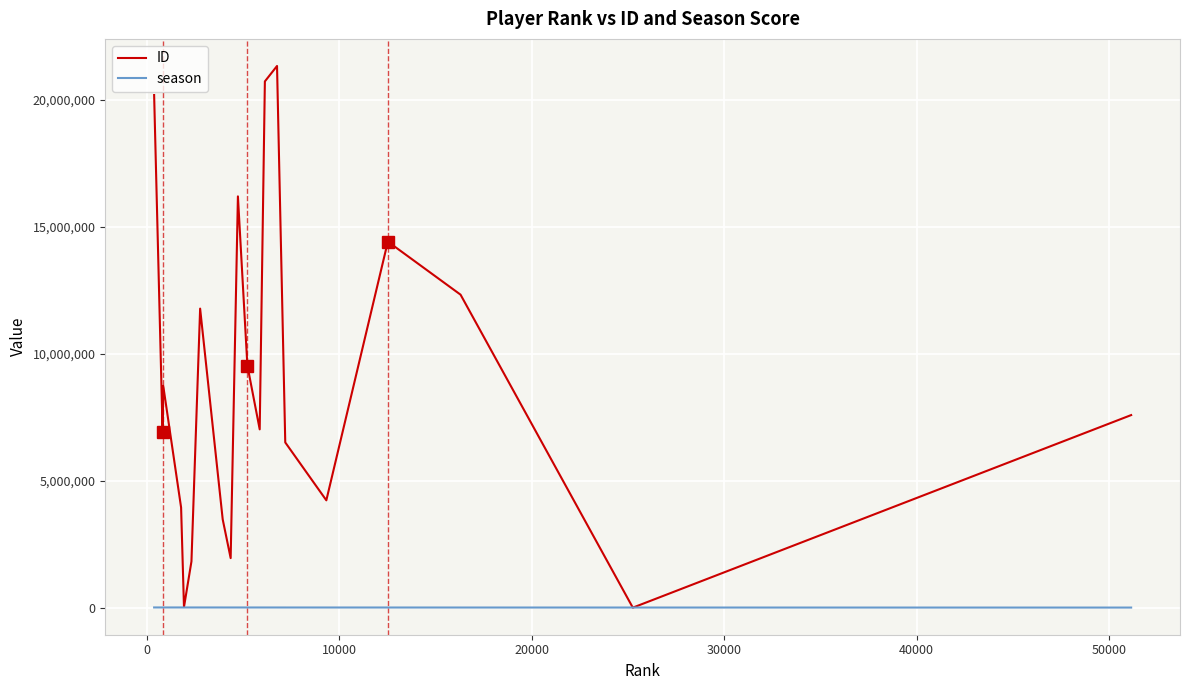

Which series has the widest spread of values?

ID